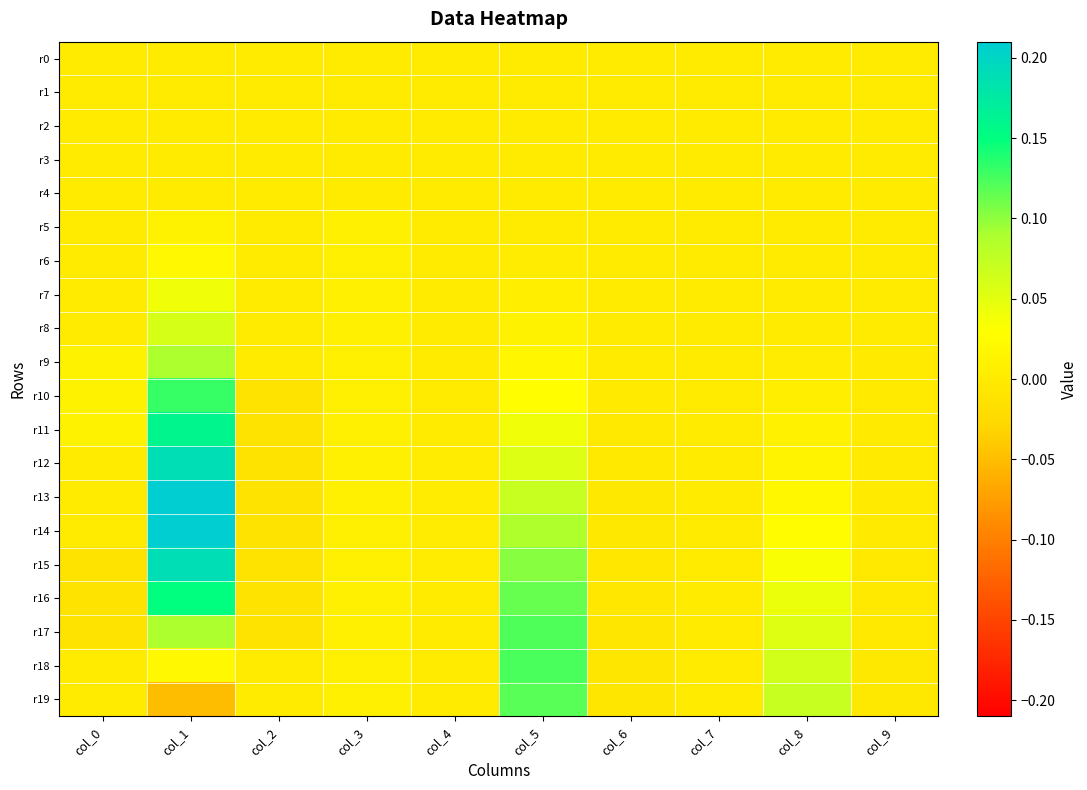

At how many categories does at least one series exceed 0?

7